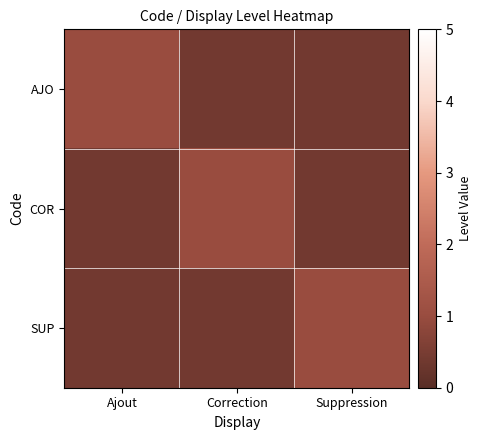

At which category is the sum across all series the highest?

Ajout